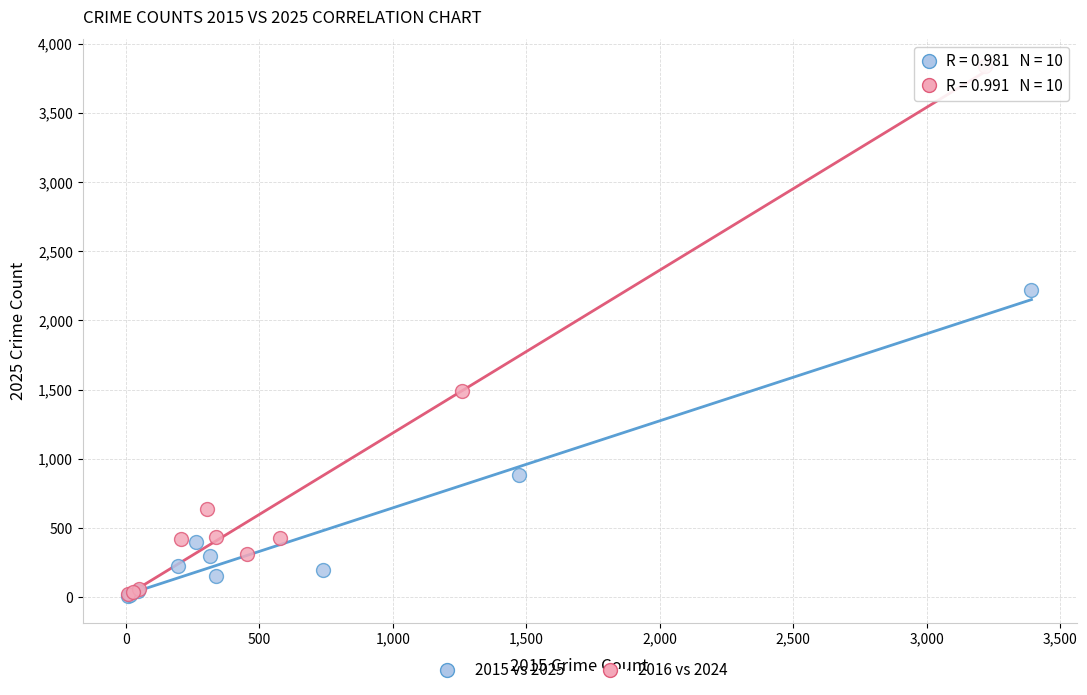

Which series has the widest spread of Y values?

2016 vs 2024